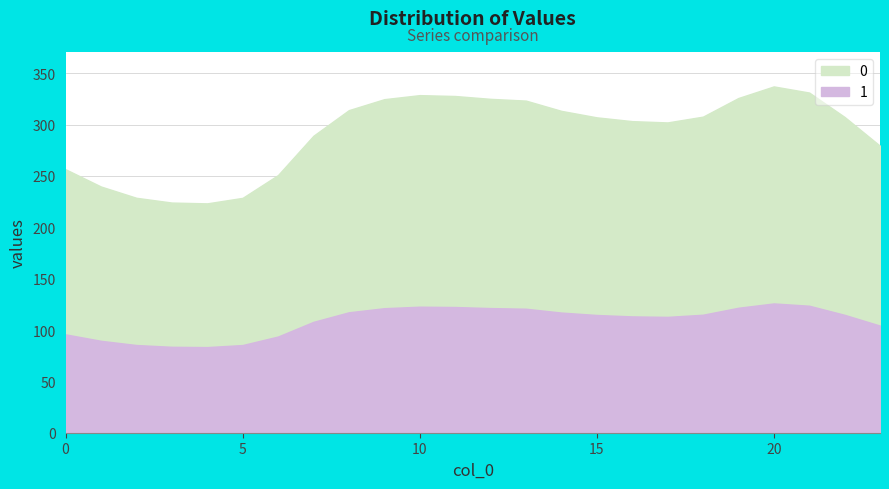

True or false: 0 and 1 cross at least once.

False